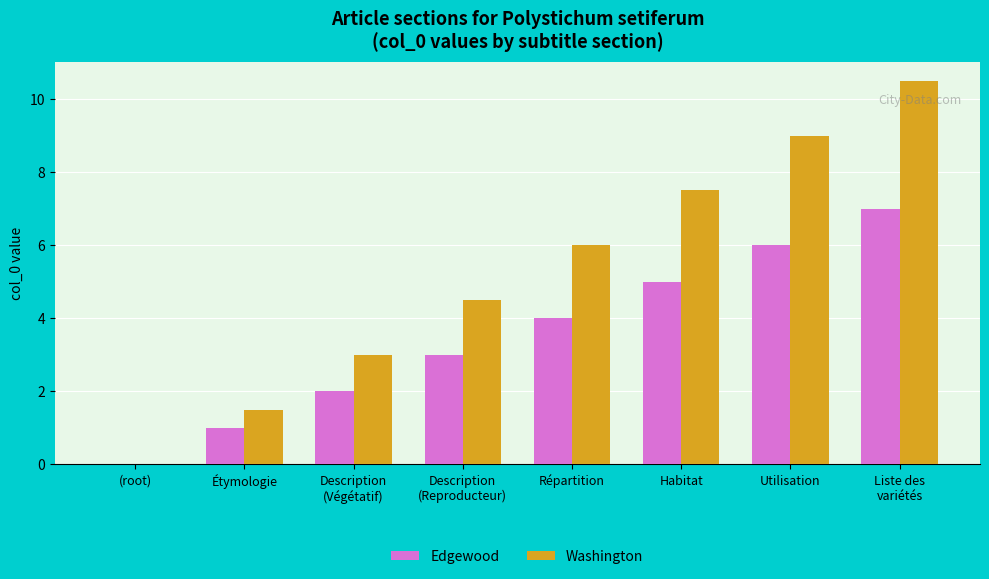

Is the value of Edgewood at Étymologie greater than the value of Washington at Répartition?

No